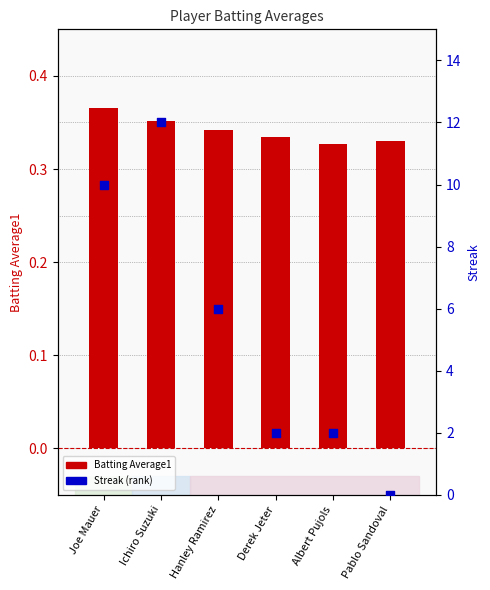

What is the total value across all series at Hanley Ramirez?

6.3